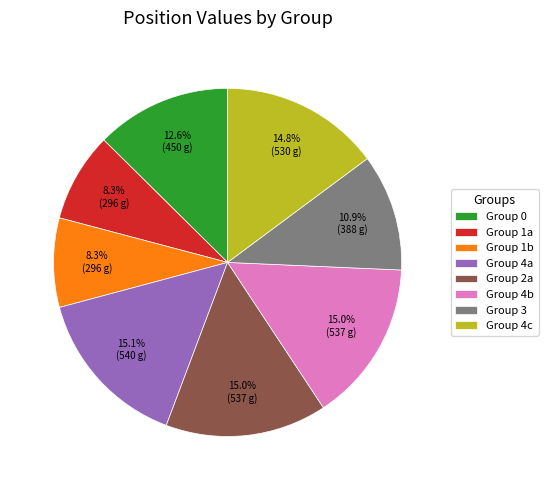

Does any single category account for the majority?

No